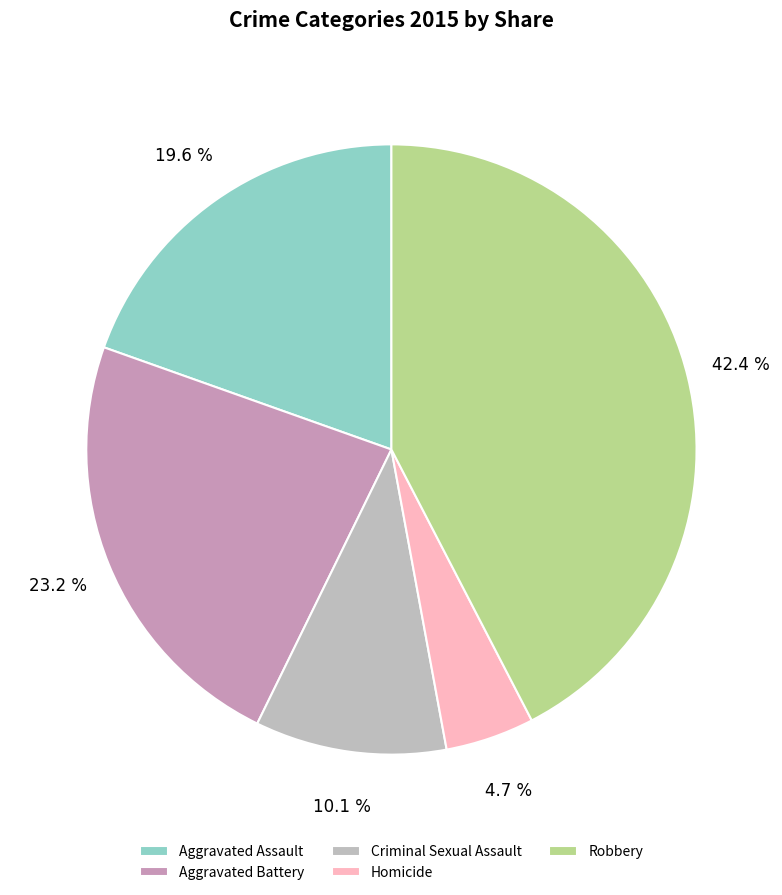

What is the ratio of the value at Robbery to the value at Criminal Sexual Assault?

4.2